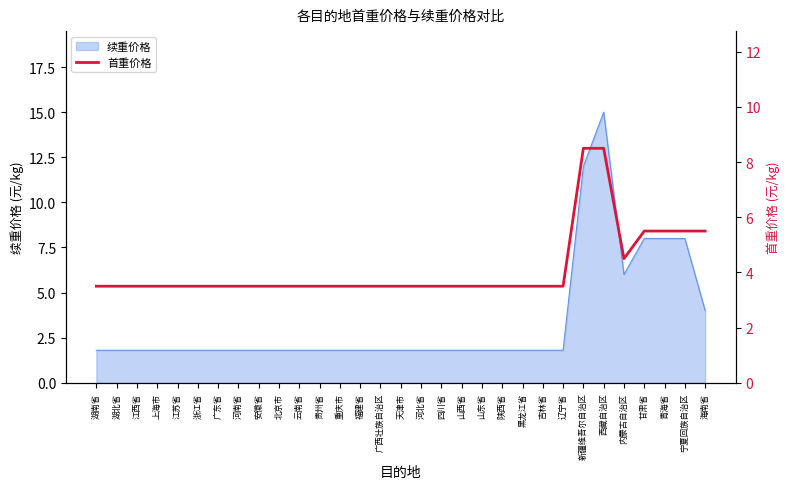

The chart shows a value of 2.8 at 新疆维吾尔自治区. True or false?

False